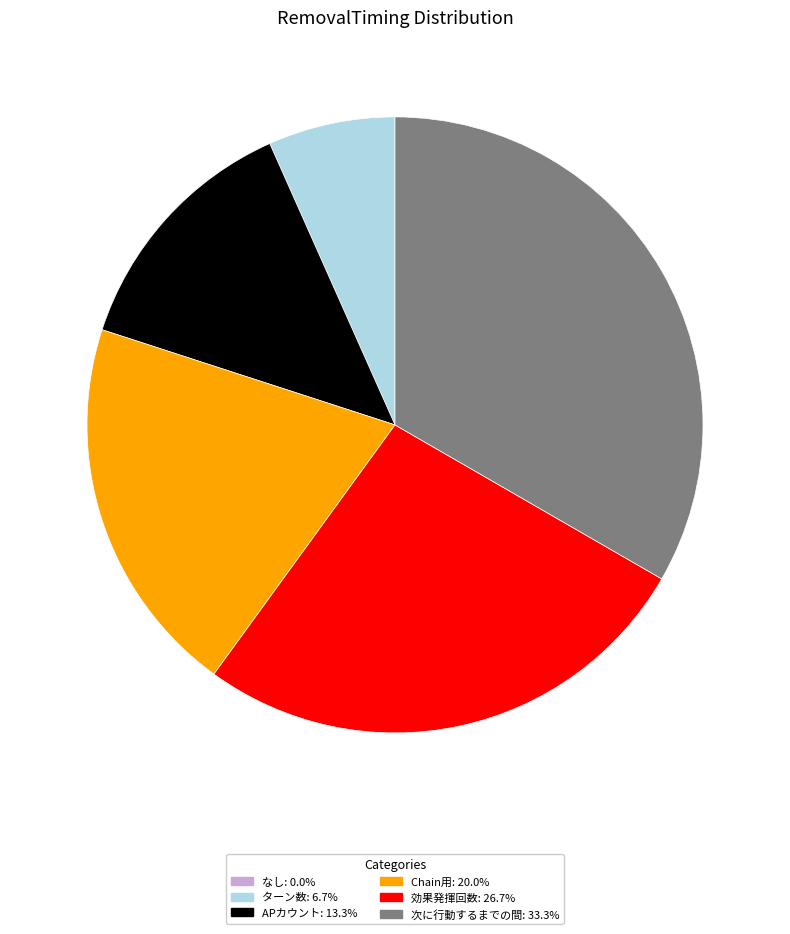

Which slice is the largest?

次に行動するまでの間